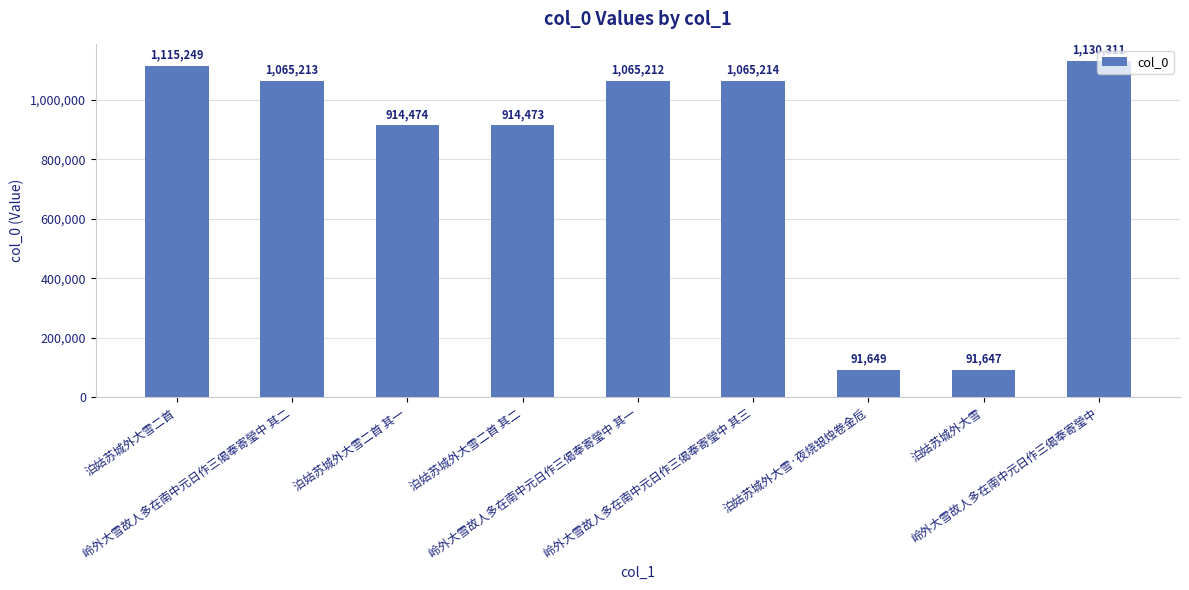

Reading right to left, list all the values displayed in this chart.

1130311	91647	91649	1065214	1065212	914473	914474	1065213	1115249